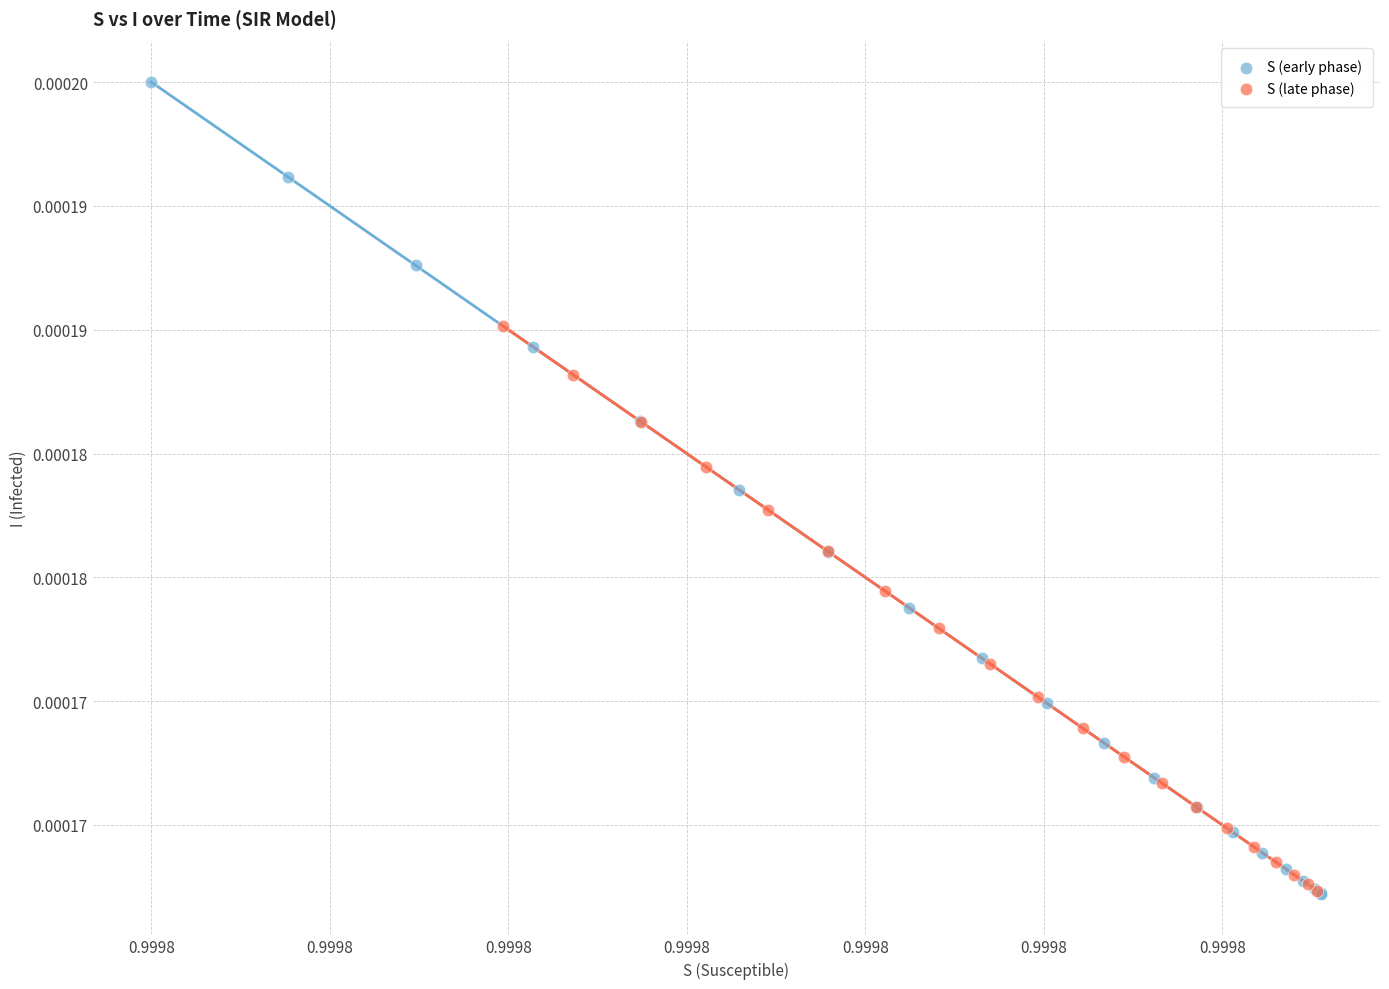

Which series has the largest Y range (max minus min)?

S (early phase)